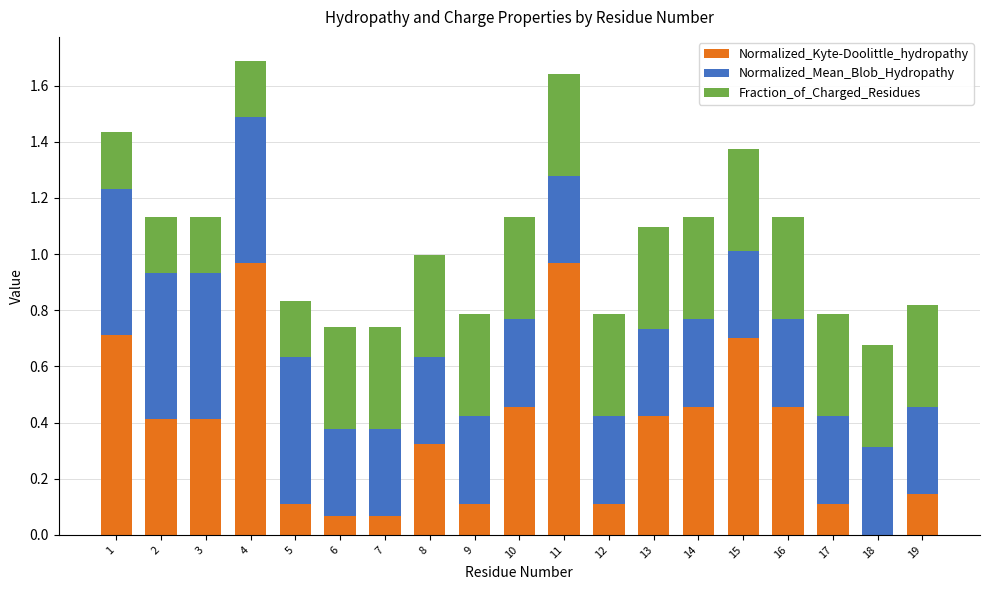

The value of Normalized_Kyte-Doolittle_hydropathy at 7 is 0.1. True or false?

True